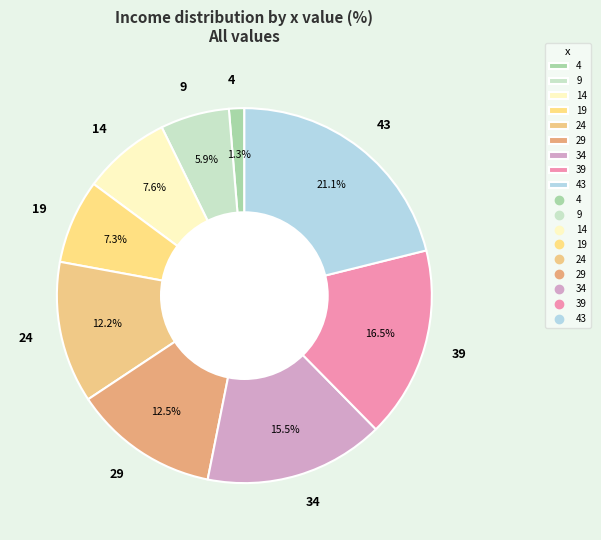

To the nearest percent, what is the difference between the largest and smallest slice percentages?

20%